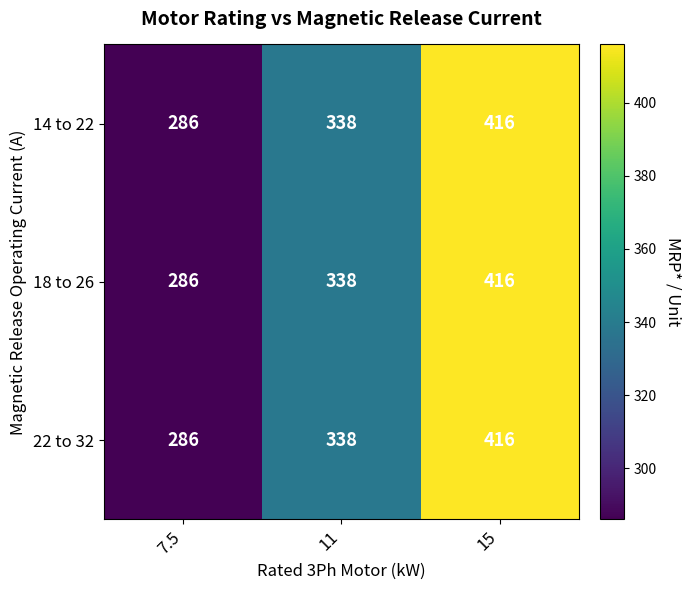

Count the number of categories in the chart.

3